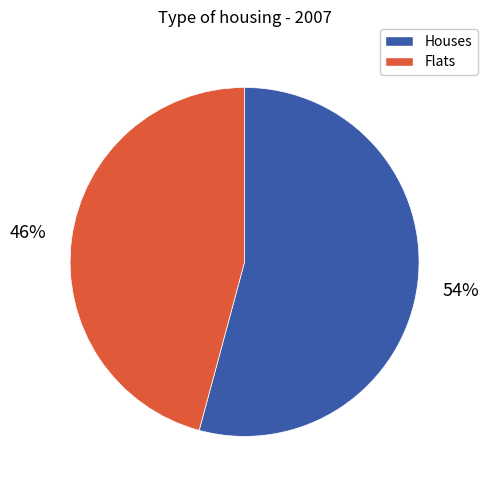

To the nearest percent, what is the average slice percentage?

50%